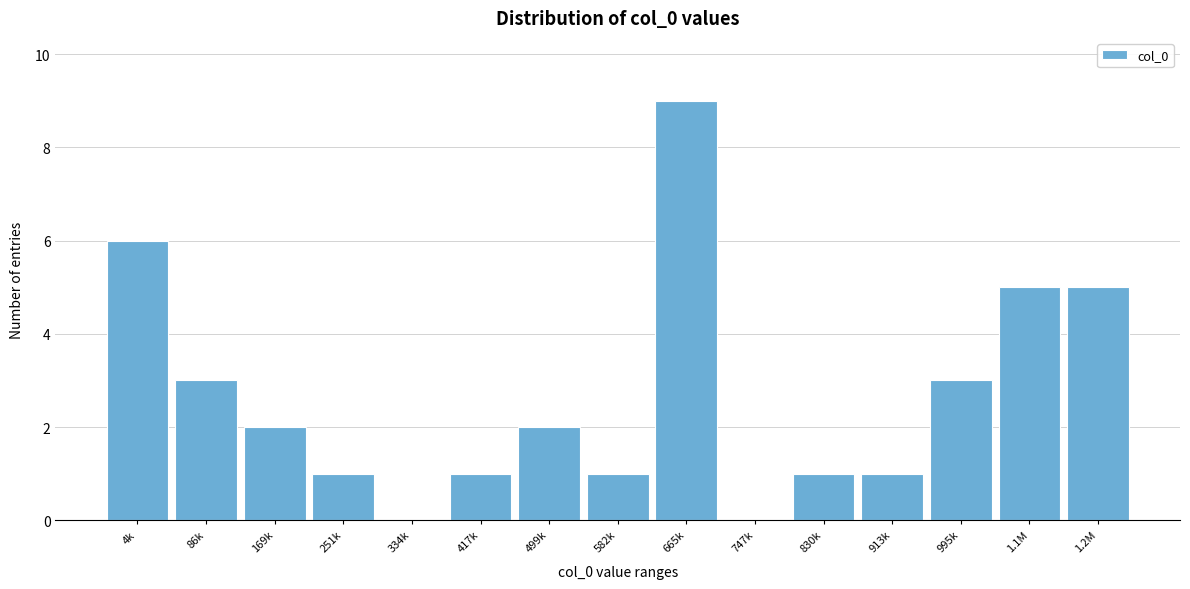

Reading left to right, list all the values displayed in this chart.

4k=6	86k=3	169k=2	251k=1	334k=0	417k=1	499k=2	582k=1	665k=9	747k=0	830k=1	913k=1	995k=3	1.1M=5	1.2M=5